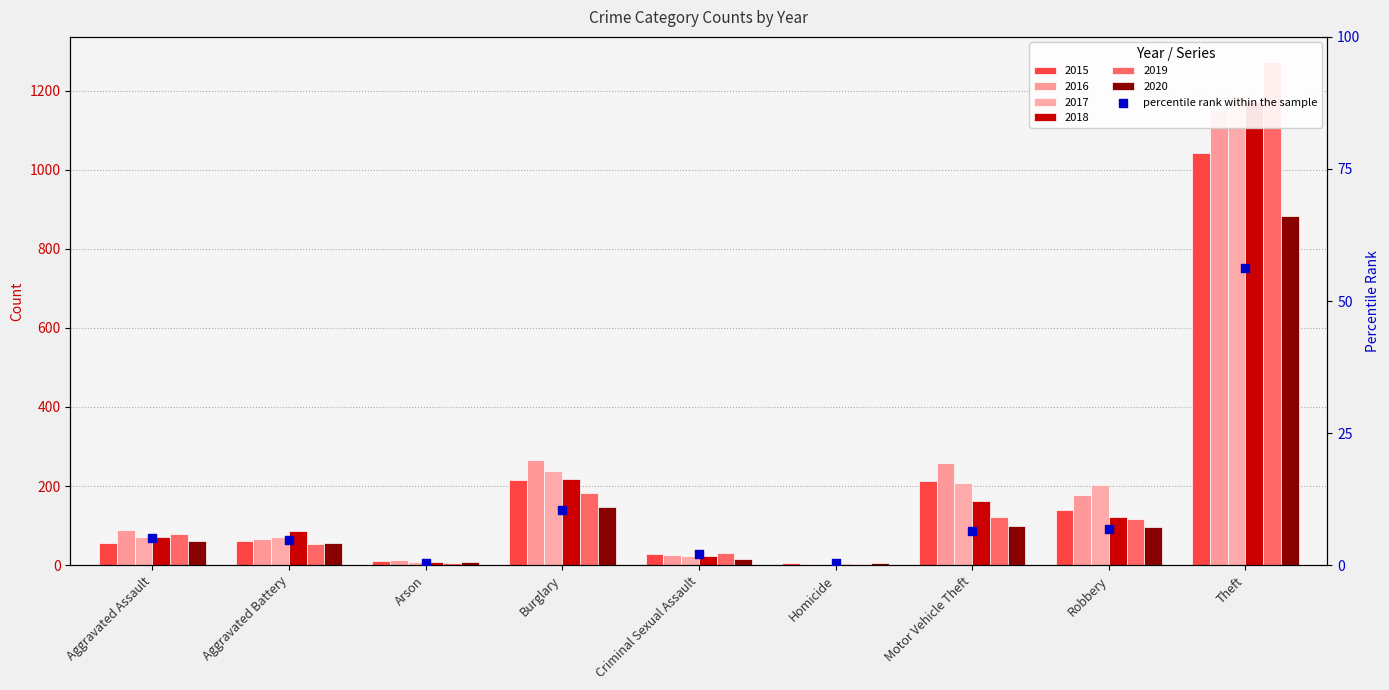

Between Robbery and Aggravated Assault, which is larger?

Robbery